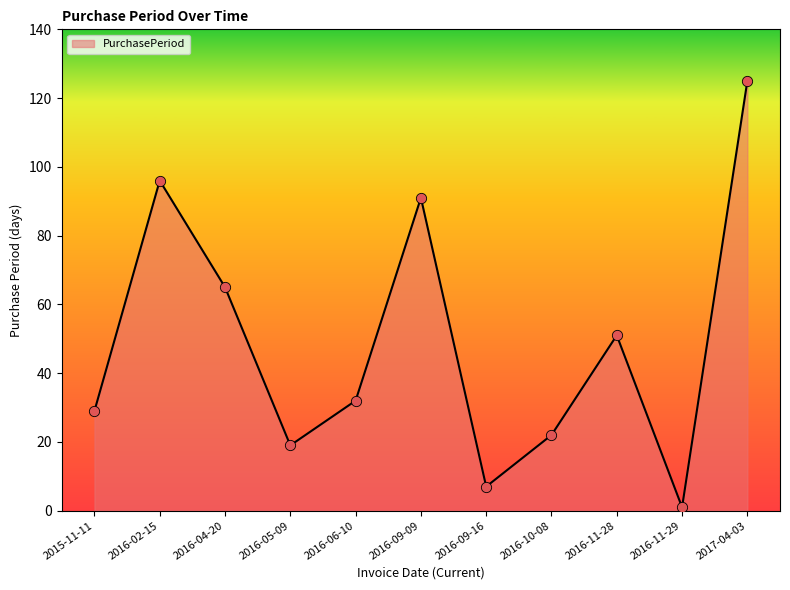

Which has a higher value, 2016-09-09 or 2016-09-16?

2016-09-09